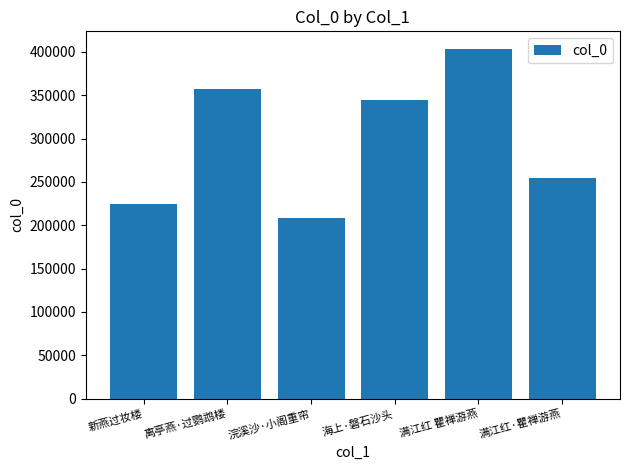

List the labels in order of value, smallest first.

浣溪沙·小阁重帘, 新燕过妆楼, 满江红·瞿禅游燕, 海上·磐石沙头, 离亭燕·过鹦鹉楼, 满江红 瞿禅游燕